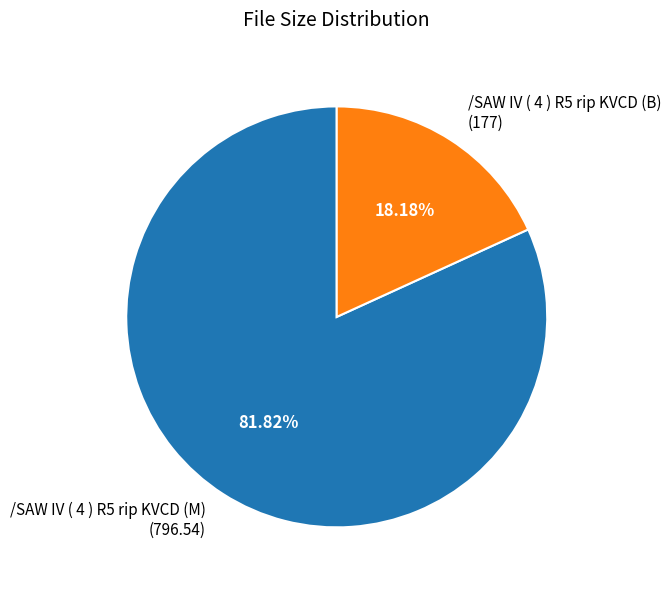

The /SAW IV ( 4 ) R5 rip KVCD (M) slice represents 82% of the pie. True or false?

True